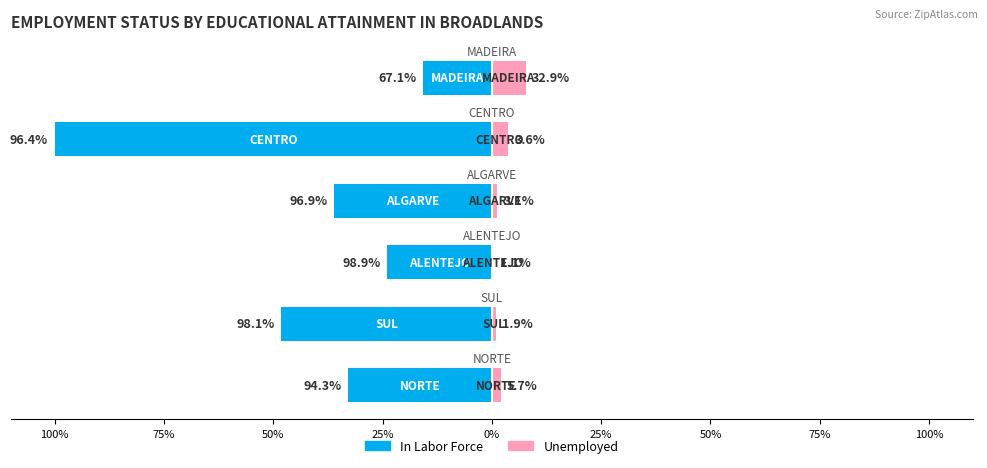

Which series has the widest spread of values?

In Labor Force